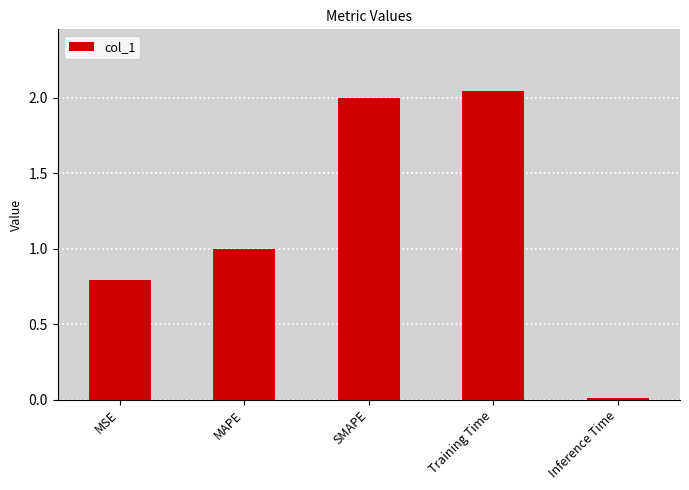

What is the change in value from MSE to Training Time?

+1.3